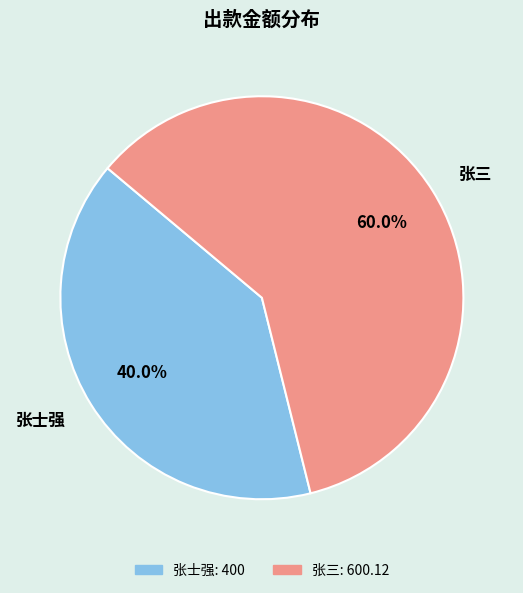

Combined, do 张三 and 张士强 account for over 50%?

Yes